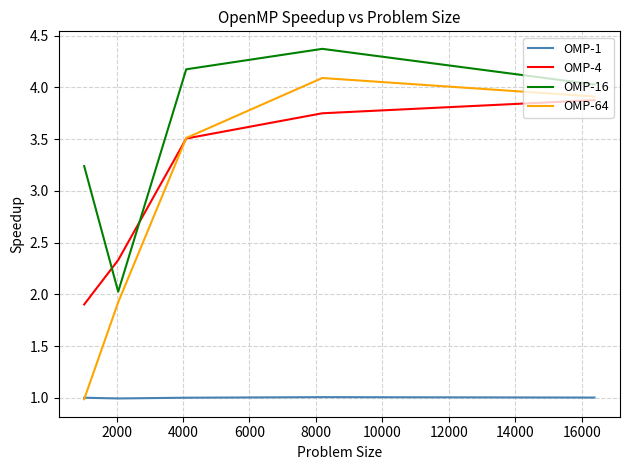

List the series in order of their peak value, highest first.

OMP-16, OMP-64, OMP-4, OMP-1